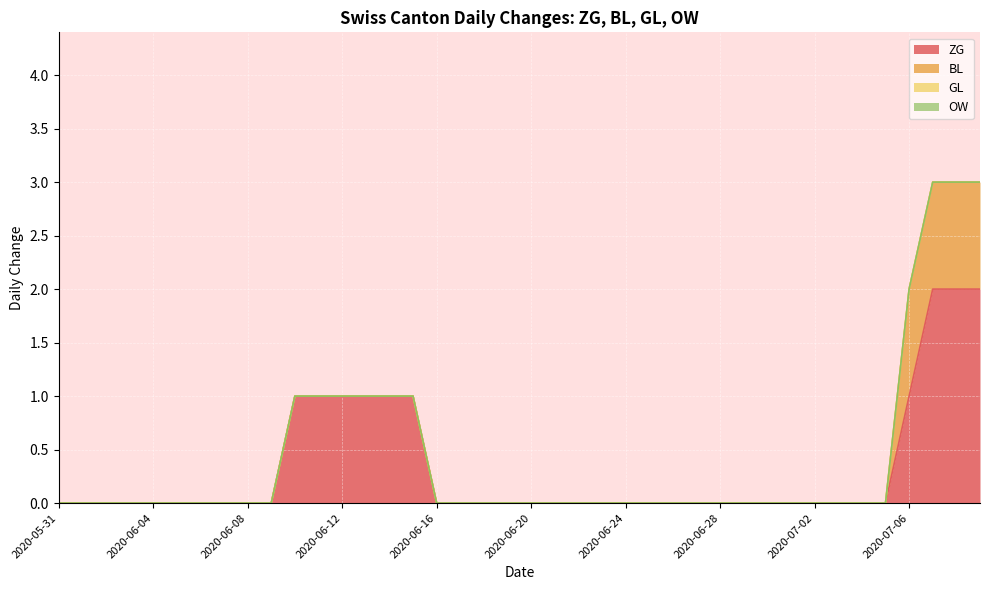

Which series has the widest spread of values?

ZG